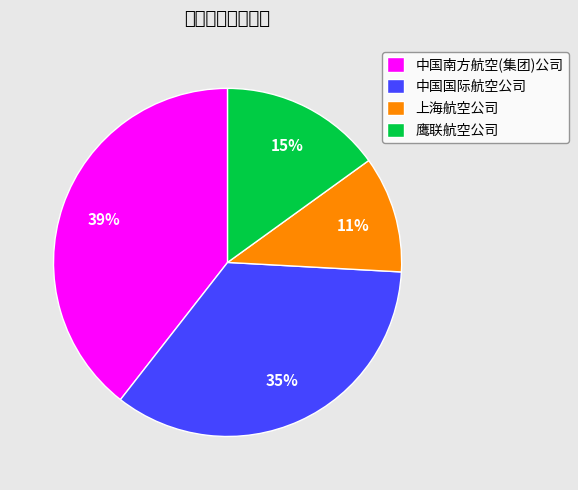

Is there any slice that represents more than half of the pie?

No